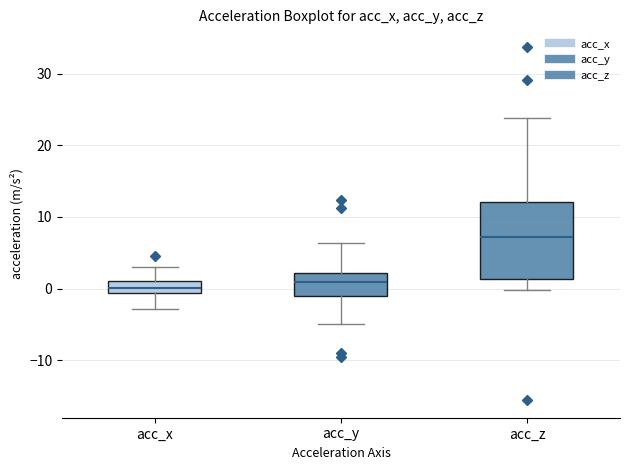

Which box has the highest median line?

acc_z